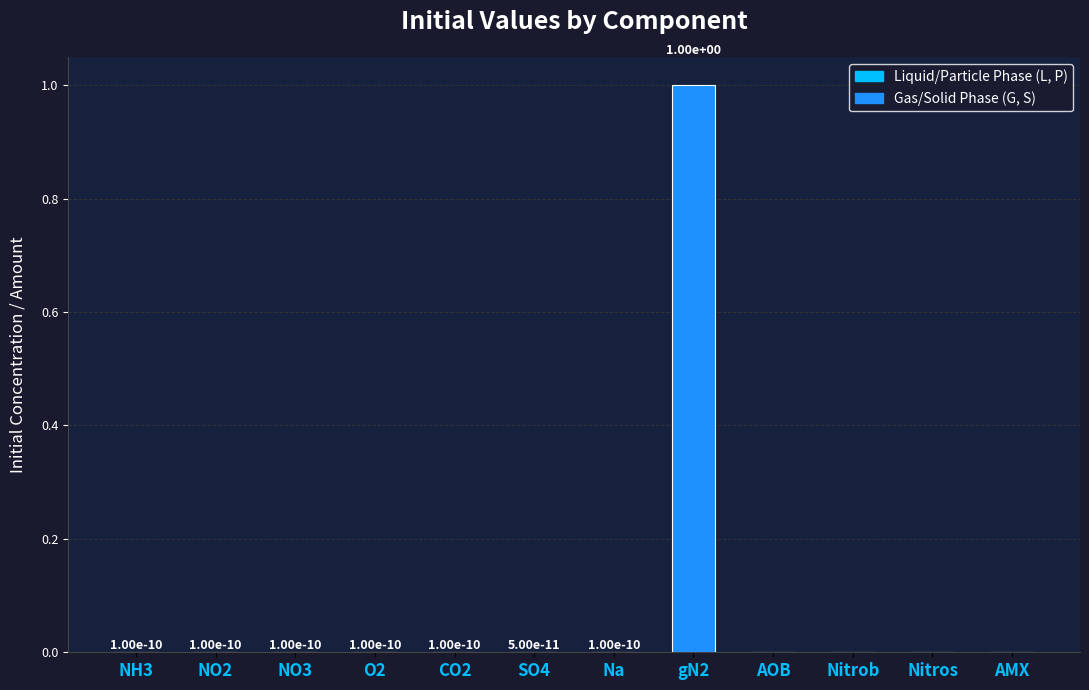

What is the maximum value shown in the chart?

1.0